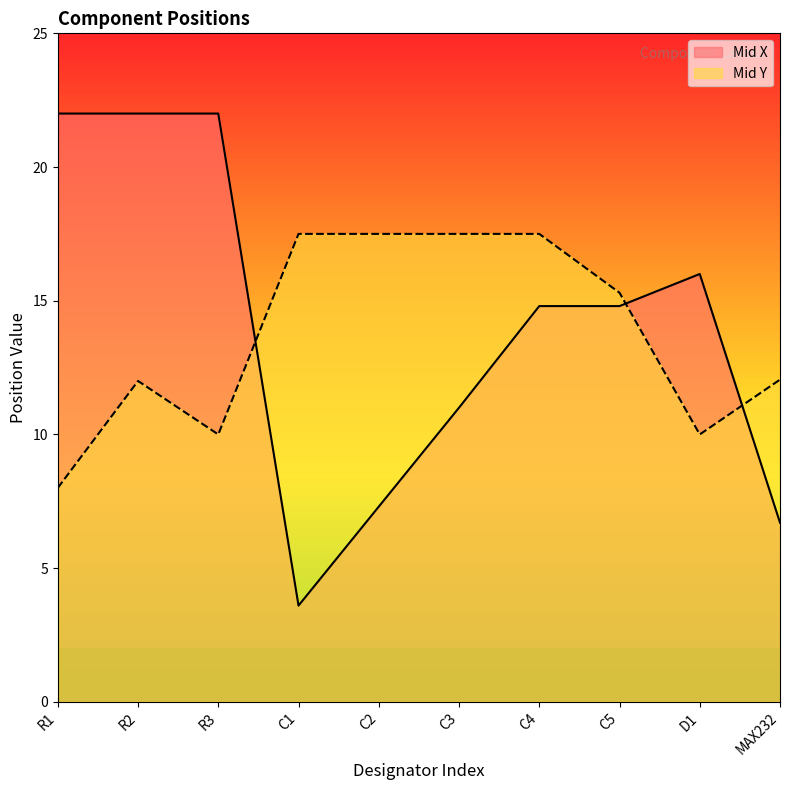

The Mid X series shows 7.9 at C4. True or false?

False